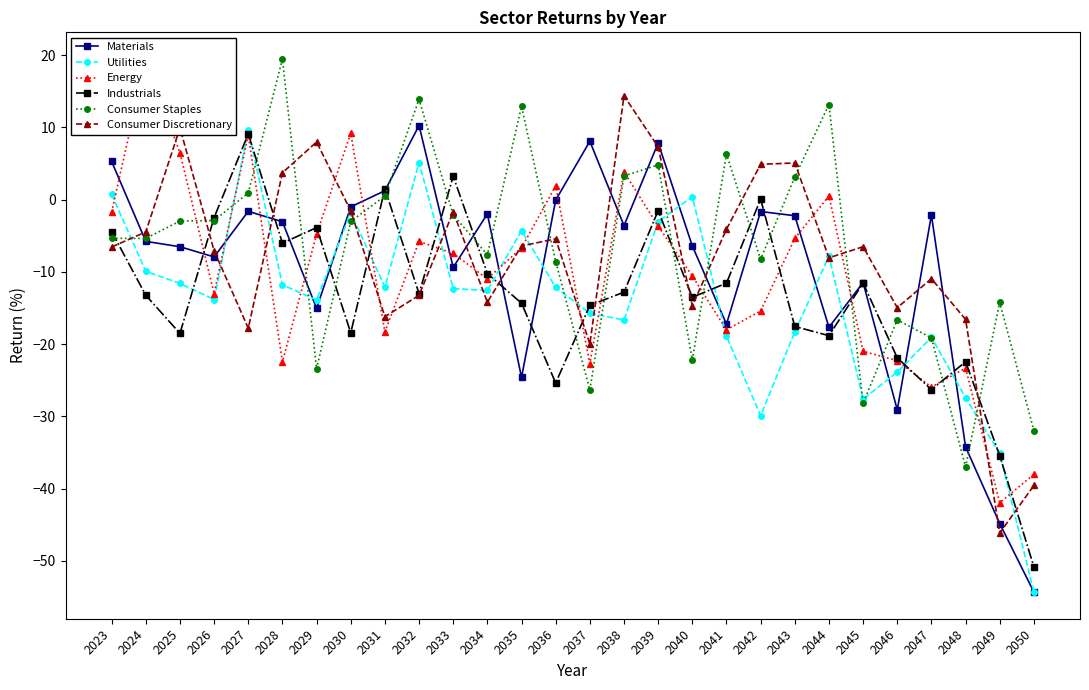

What is the sum of the Industrials values at 2030 and 2028?

-24.4